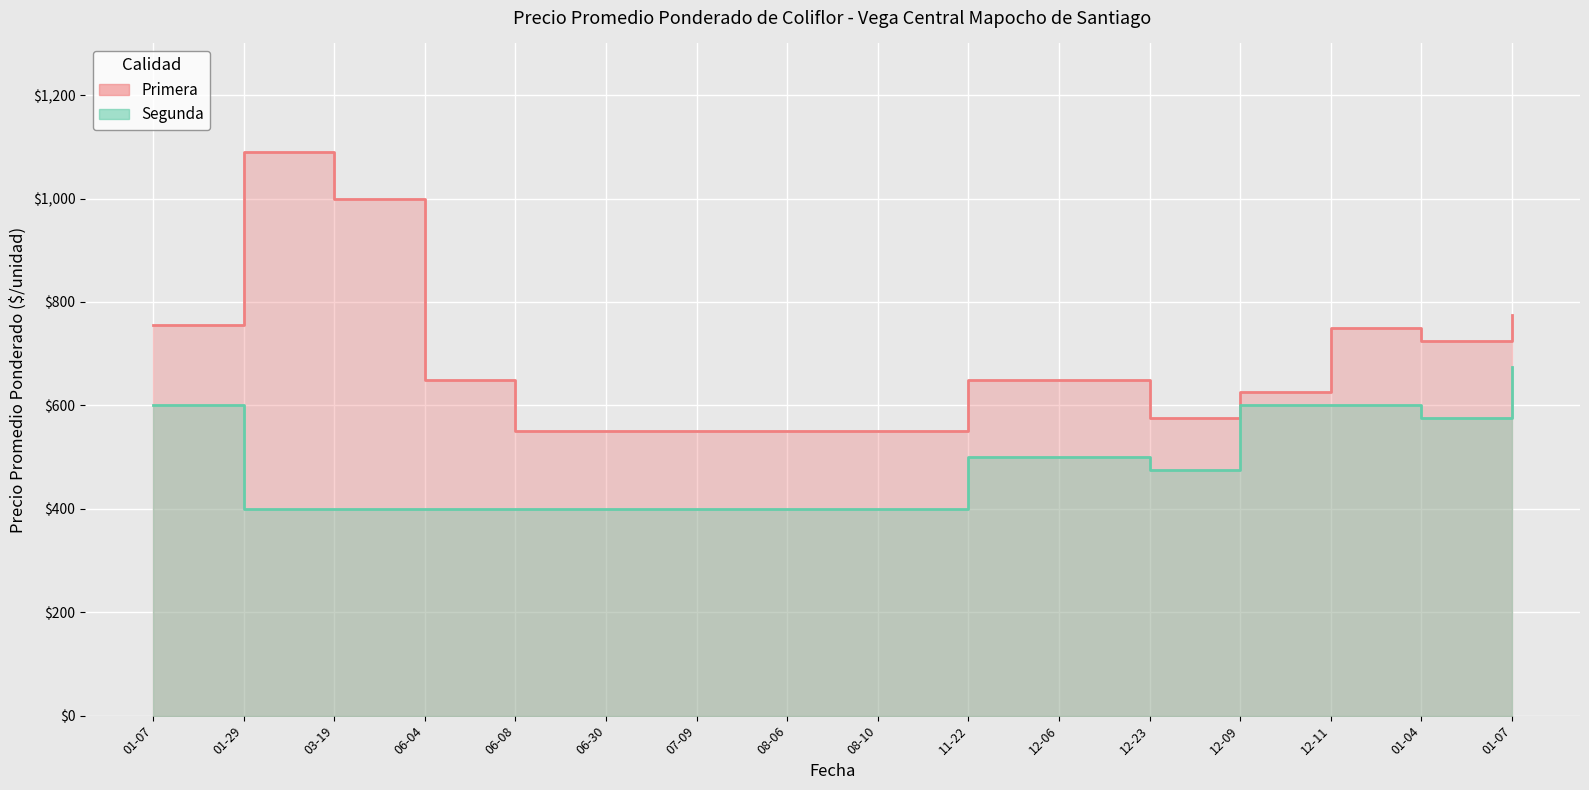

What is the lowest value of the Segunda series?

400